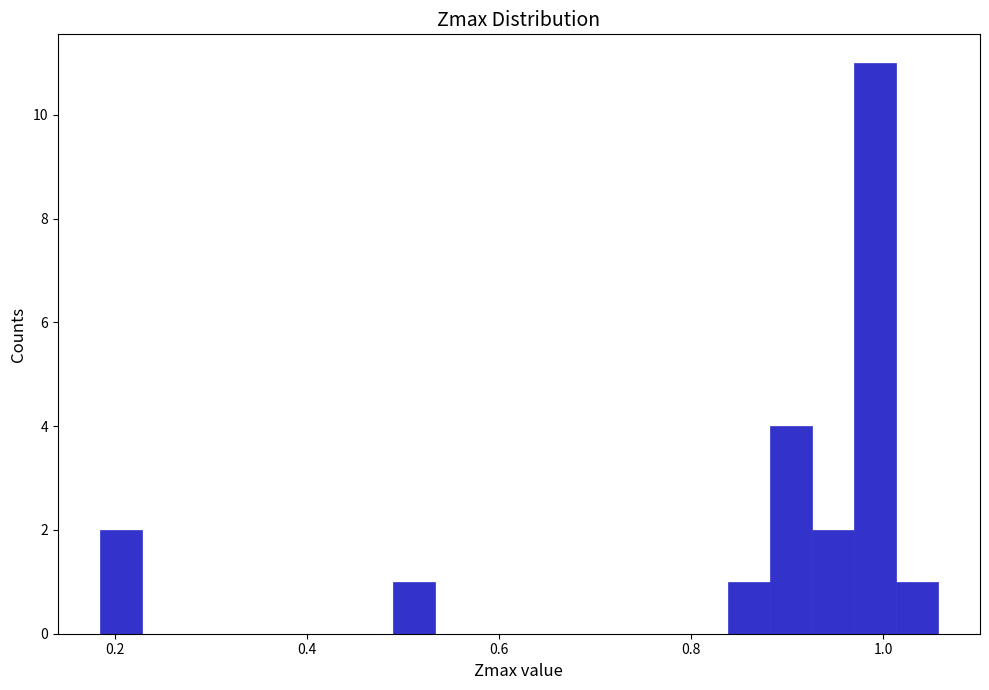

Around what value on the x-axis is the tallest bar? Give the approximate position of its centre, as read against the axis.

1.00